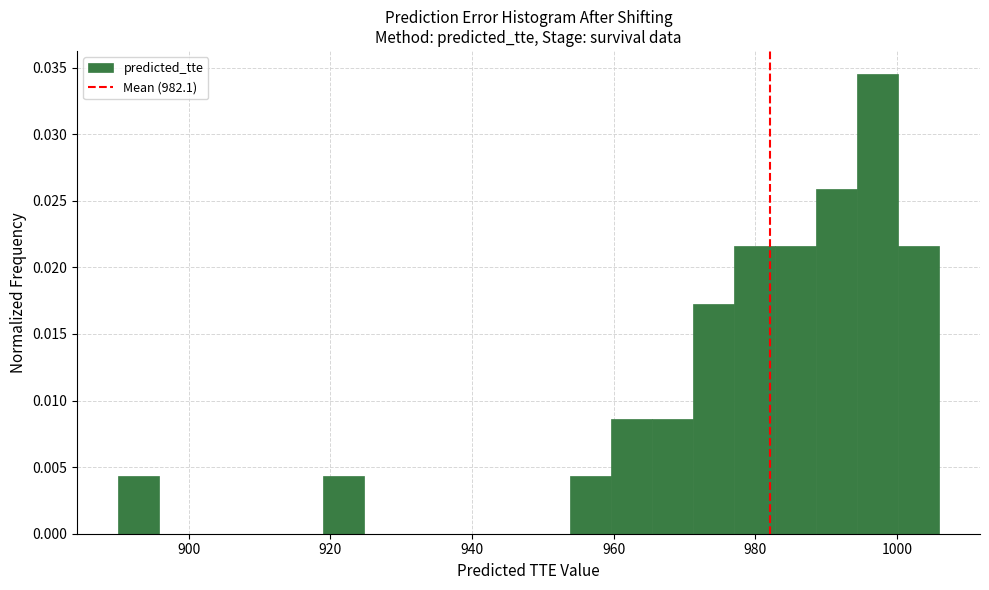

Read against the x-axis, roughly where is the centre of the tallest bar?

998